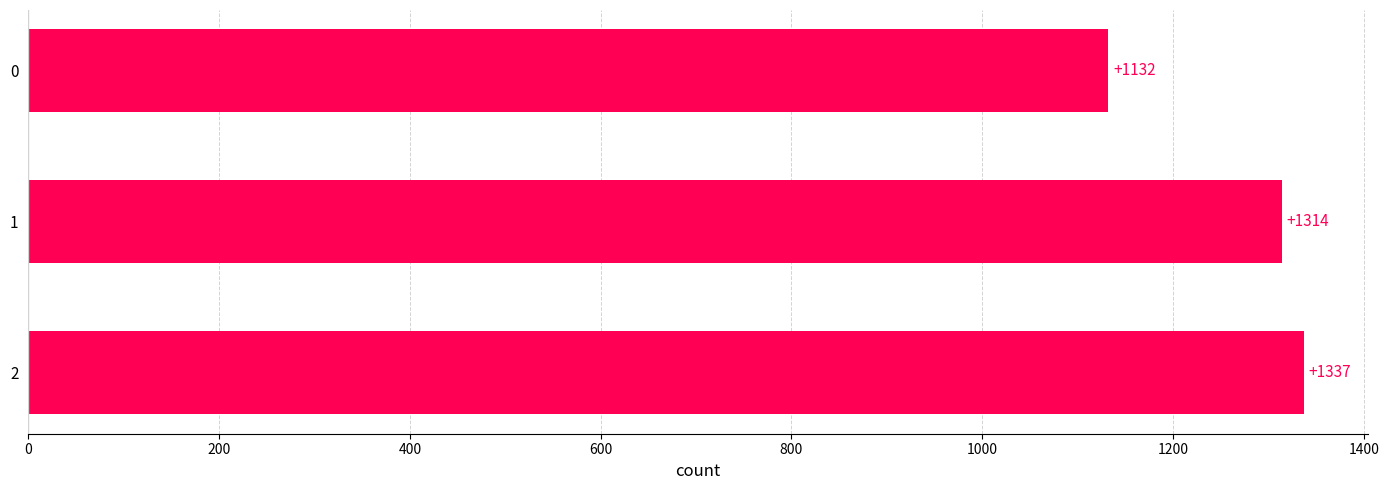

Reading bottom to top, transcribe all the data shown in this chart.

2=1337	1=1314	0=1132